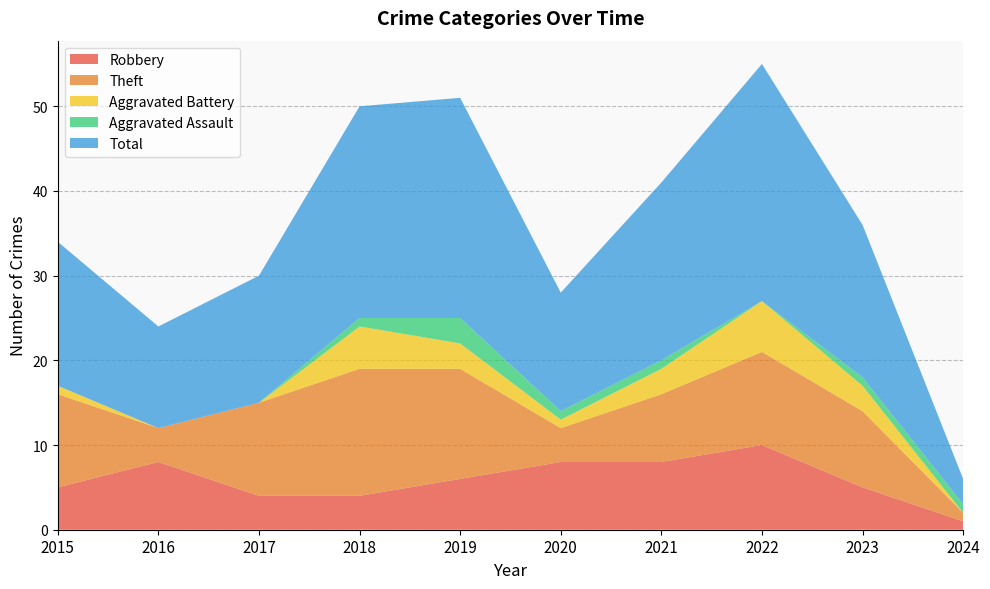

Reading right to left, extract all data points from this chart.

Robbery: 1	5	10	8	8	6	4	4	8	5
Theft: 1	9	11	8	4	13	15	11	4	11
Aggravated Battery: 0	3	6	3	1	3	5	0	0	1
Aggravated Assault: 1	1	0	1	1	3	1	0	0	0
Total: 3	18	28	21	14	26	25	15	12	17